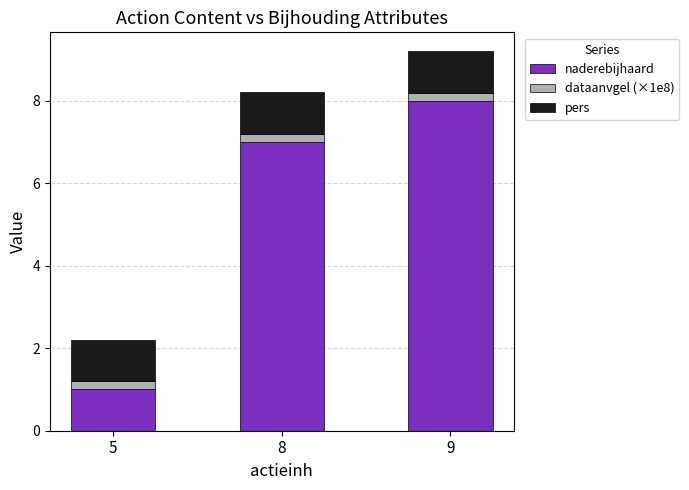

What is the average value of the naderebijhaard series?

5.3